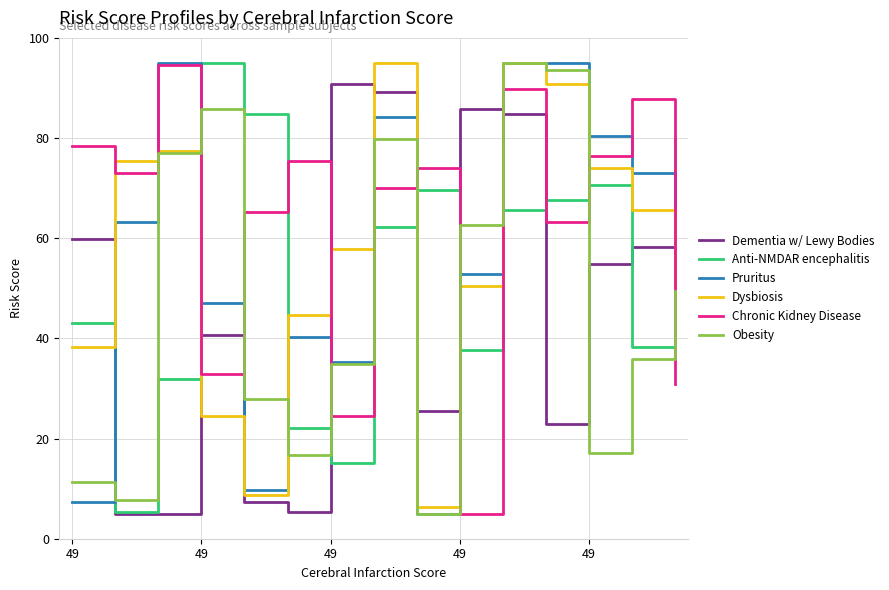

What is the minimum value shown in the chart?

5.0